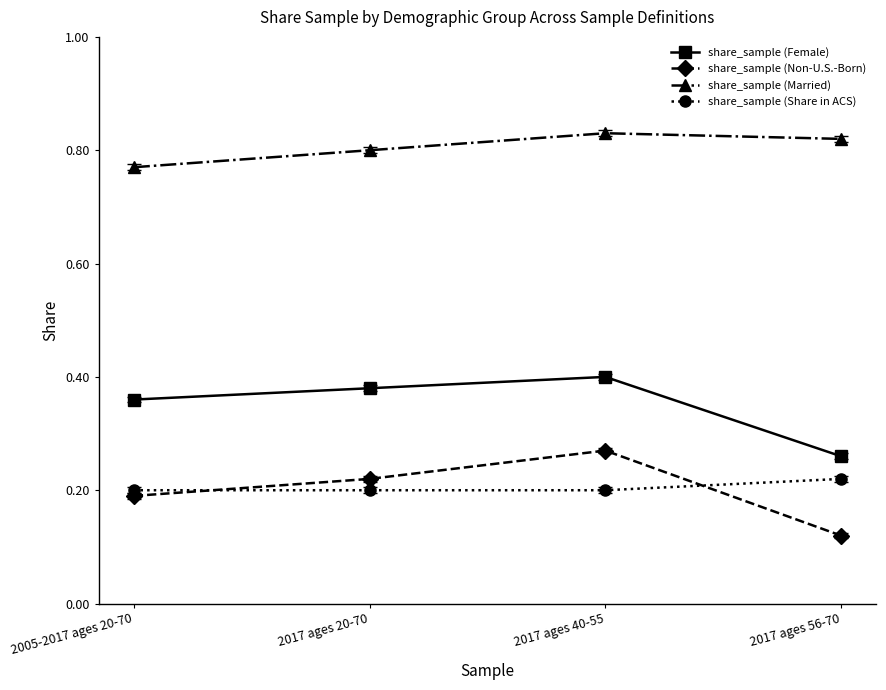

True or false: share_sample (Share in ACS) and share_sample (Female) cross at least once.

False